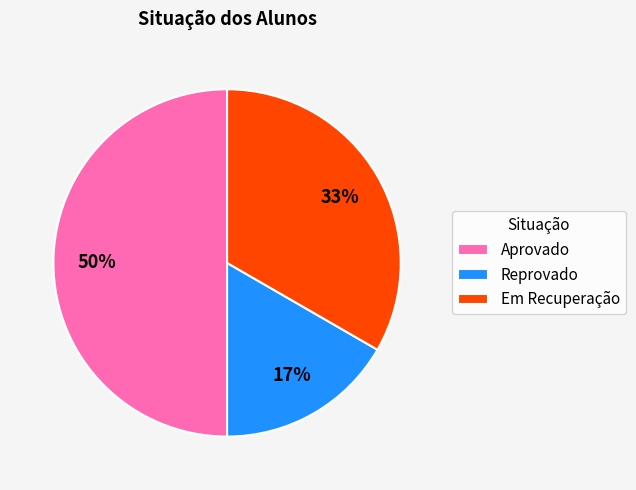

Which has a higher value, Aprovado or Reprovado?

Aprovado